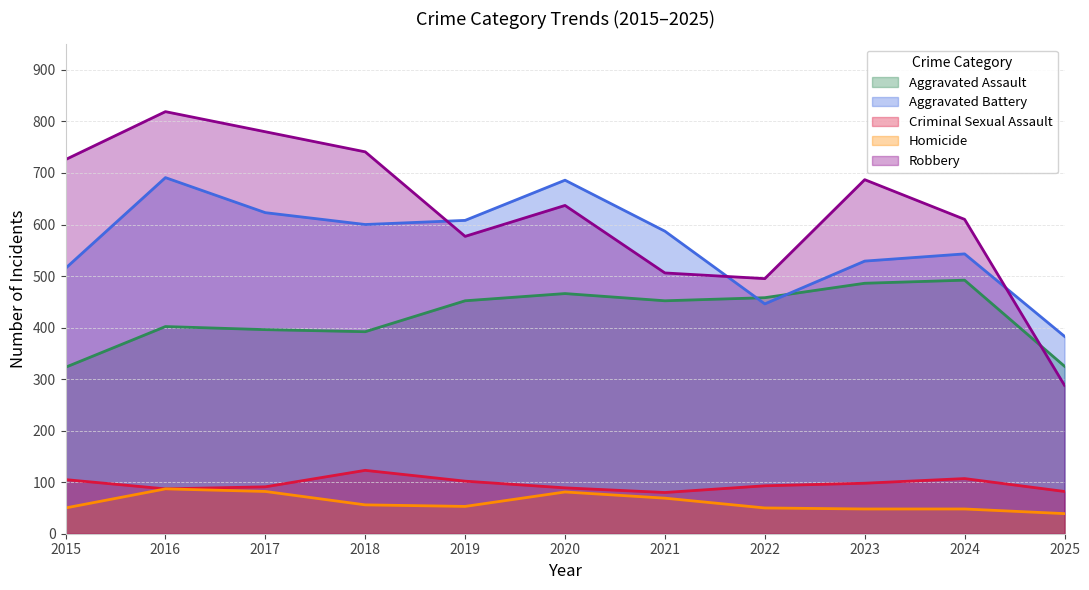

What is the sum of all Aggravated Battery values?

6211